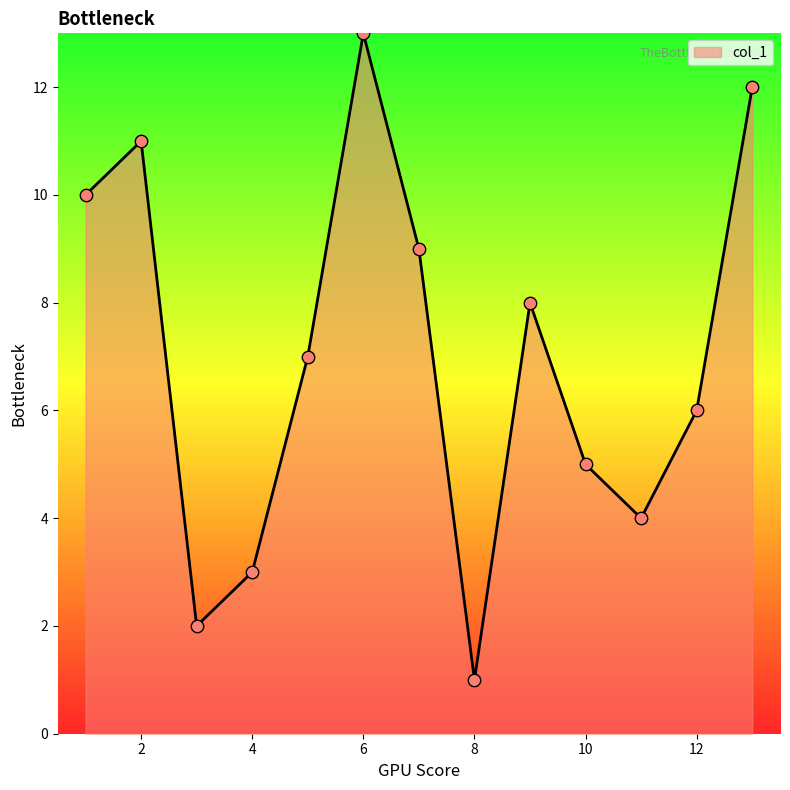

What is the maximum value shown in the chart?

13